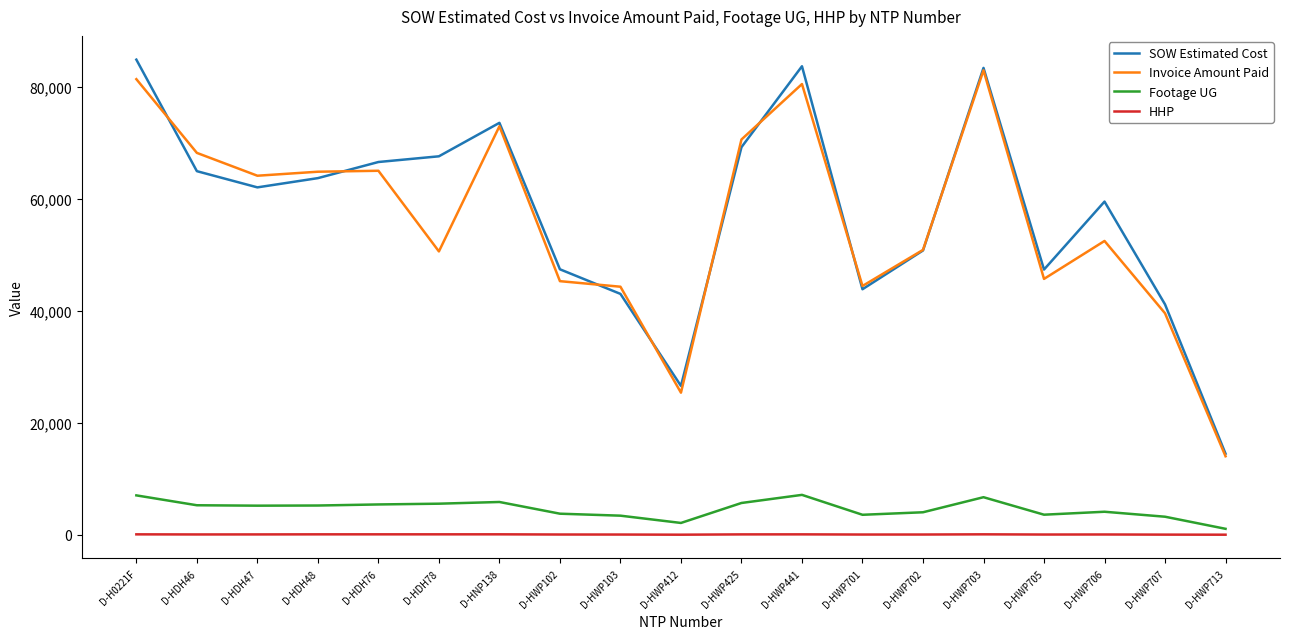

What are all the series names shown in the legend?

SOW Estimated Cost, Invoice Amount Paid, Footage UG, HHP